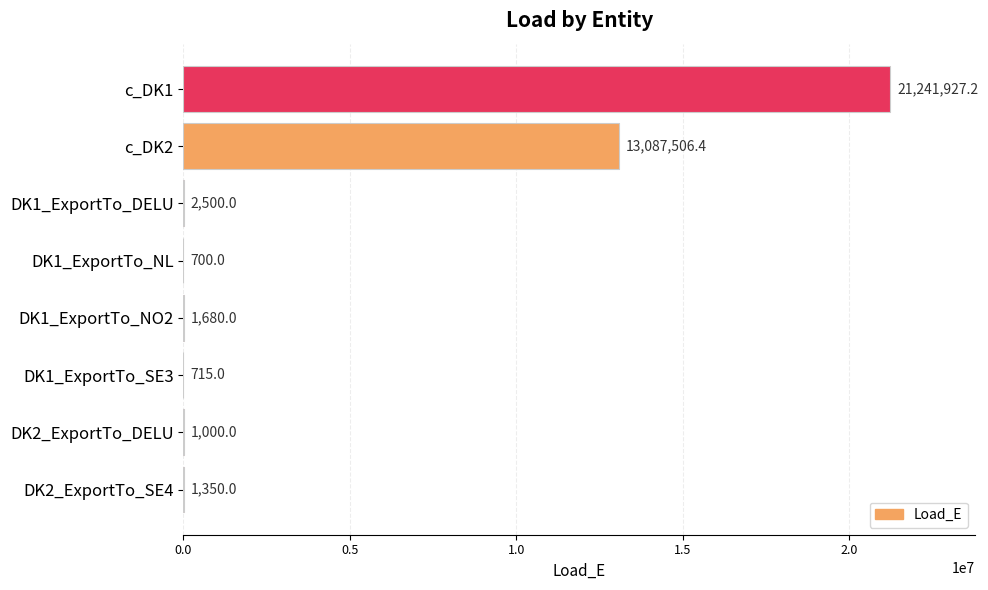

Reading top to bottom, list all the values displayed in this chart.

c_DK1=21241927.2	c_DK2=13087506.4	DK1_ExportTo_DELU=2500.0	DK1_ExportTo_NL=700.0	DK1_ExportTo_NO2=1680.0	DK1_ExportTo_SE3=715.0	DK2_ExportTo_DELU=1000.0	DK2_ExportTo_SE4=1350.0